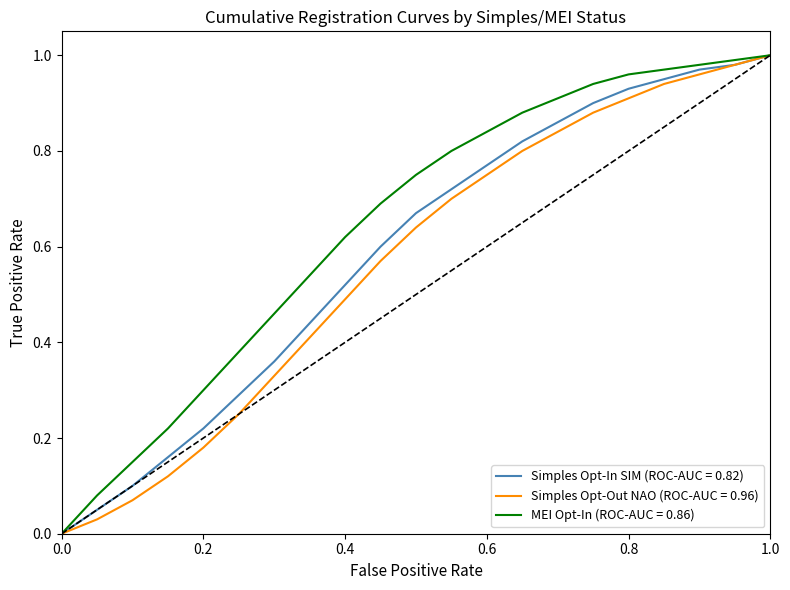

The value of Simples Opt-In SIM (ROC-AUC = 0.82) at 0.0 is 0.6. True or false?

False